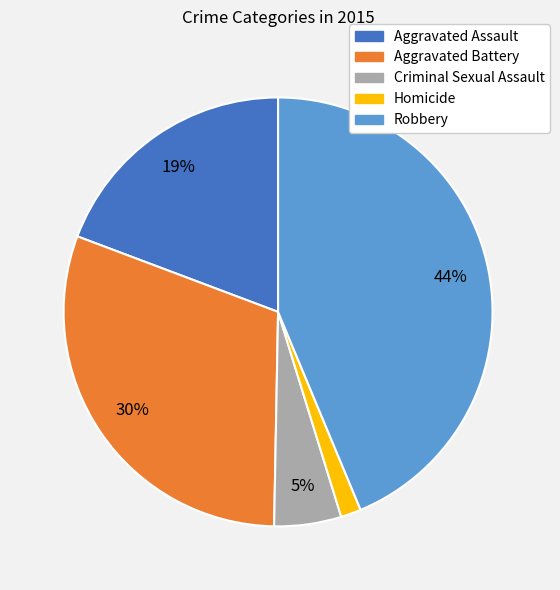

Do Robbery and Criminal Sexual Assault together represent more than half of the pie?

No